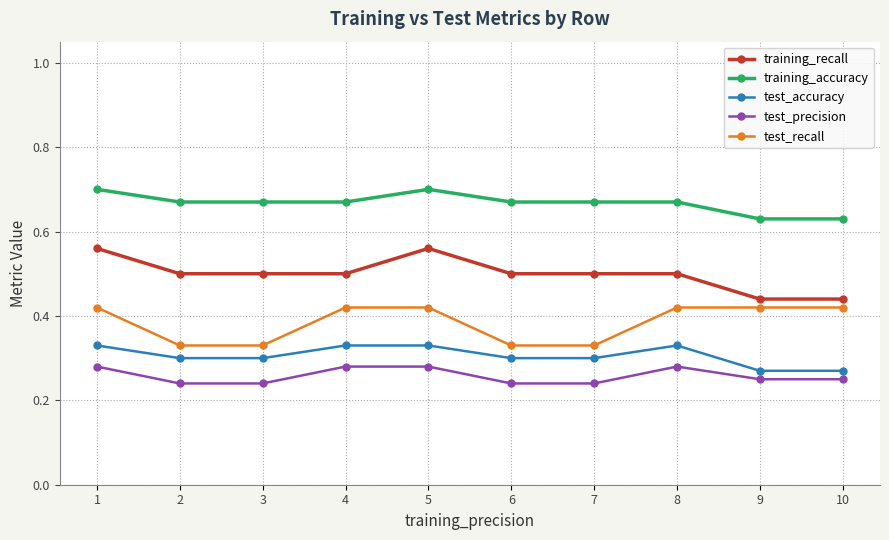

What is the difference between the maximum and minimum values in the test_accuracy series?

0.1